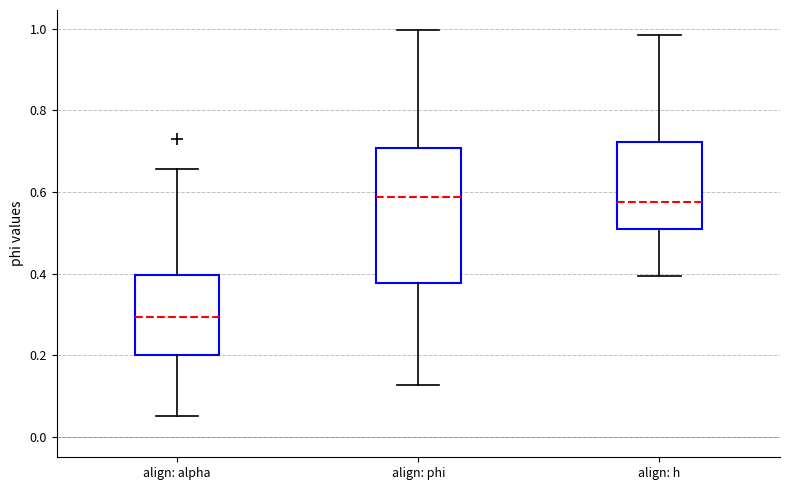

Which box's median line is the lowest?

align: alpha